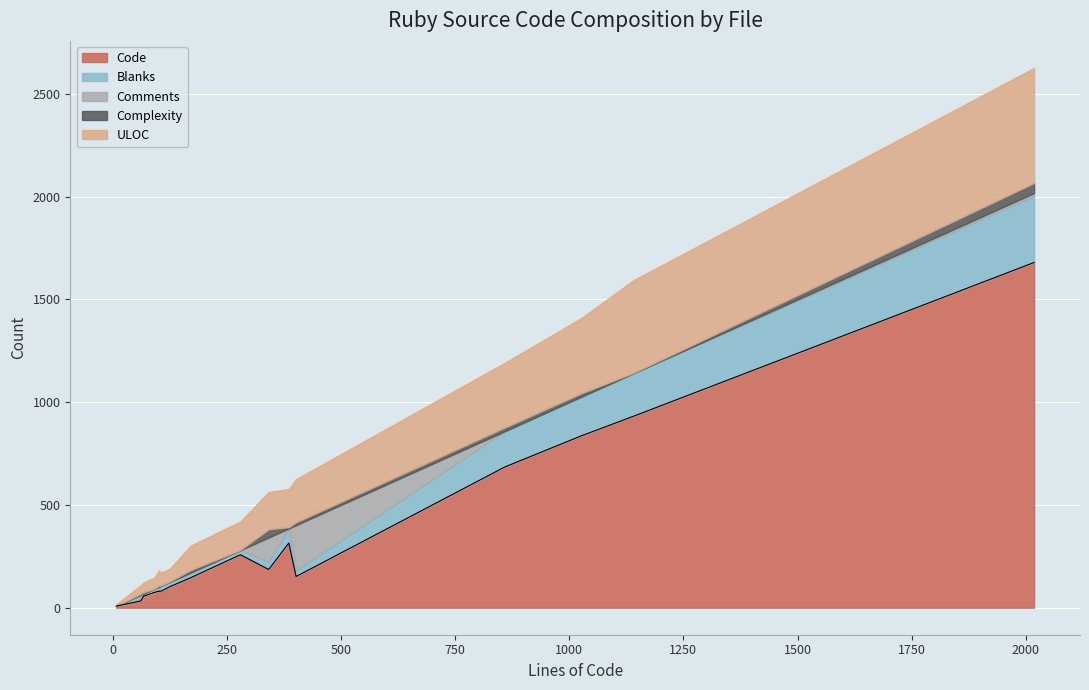

What is the maximum value for Code?

1680